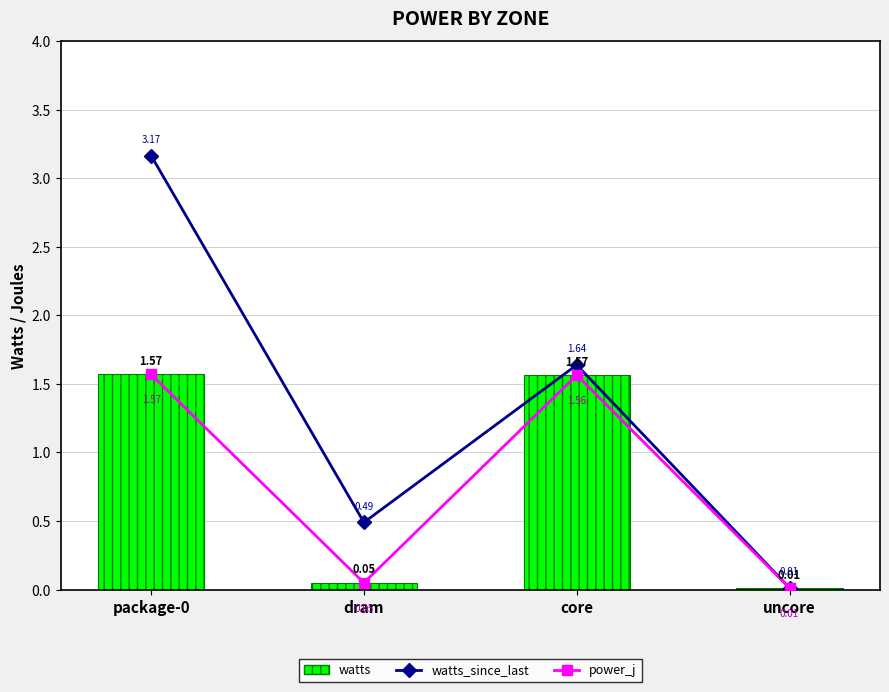

Rank the categories by watts value from lowest to highest.

uncore, dram, core, package-0